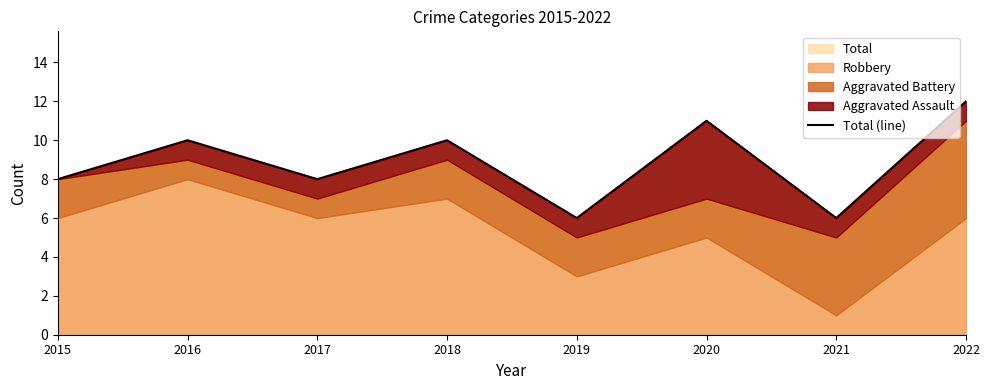

List the labels in order of value, smallest first.

2019, 2021, 2015, 2017, 2016, 2018, 2020, 2022